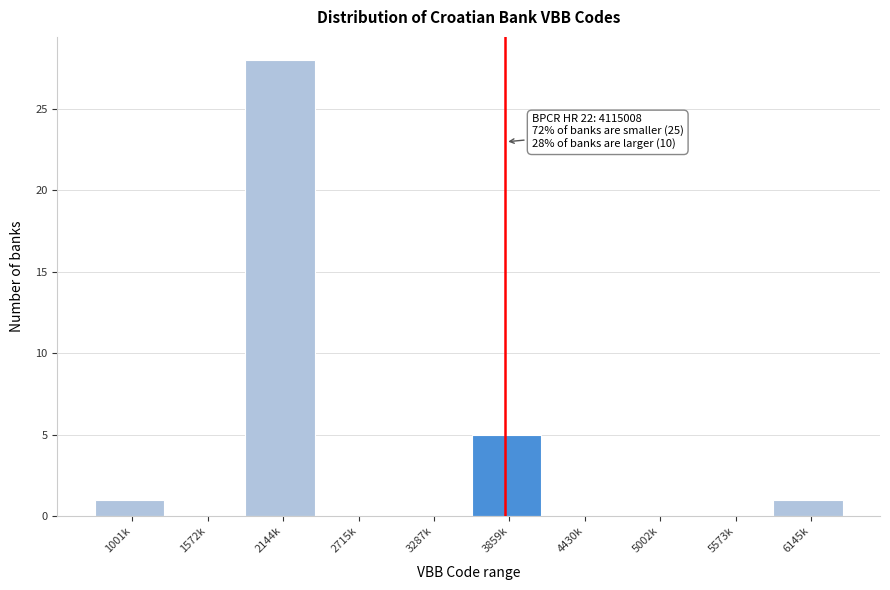

Reading right to left, list all the values displayed in this chart.

6145k=1	5573k=0	5002k=0	4430k=0	3859k=5	3287k=0	2715k=0	2144k=28	1572k=0	1001k=1